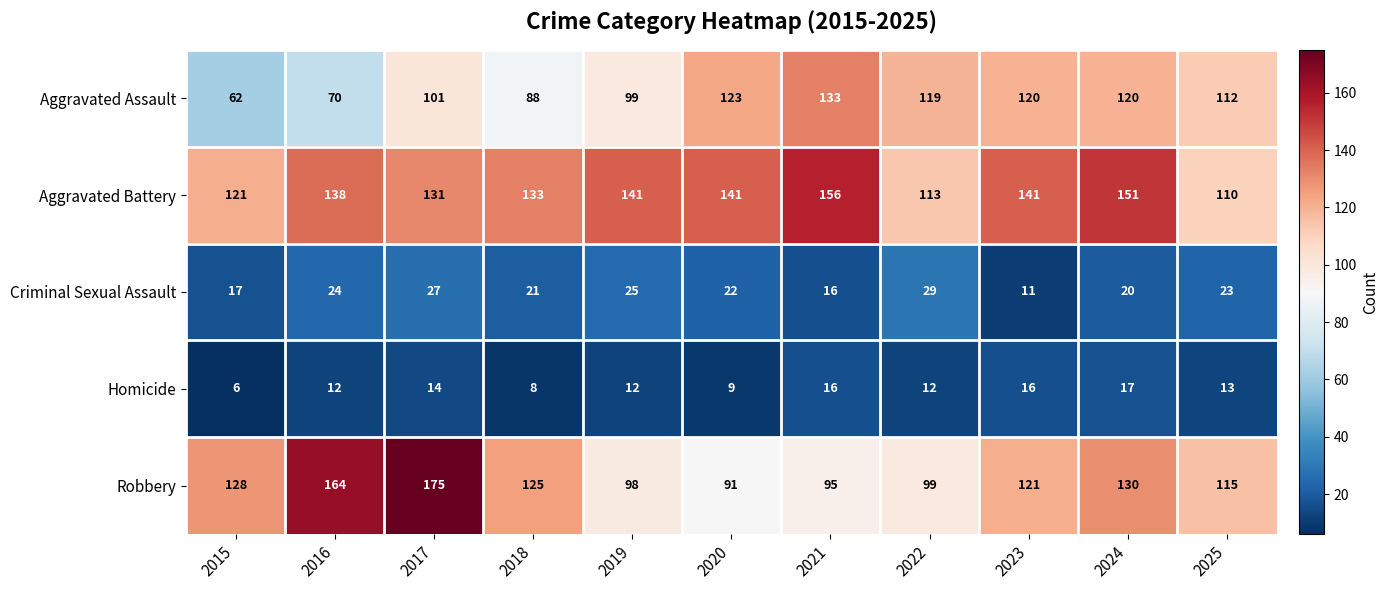

List the series in order of their peak value, highest first.

Robbery, Aggravated Battery, Aggravated Assault, Criminal Sexual Assault, Homicide